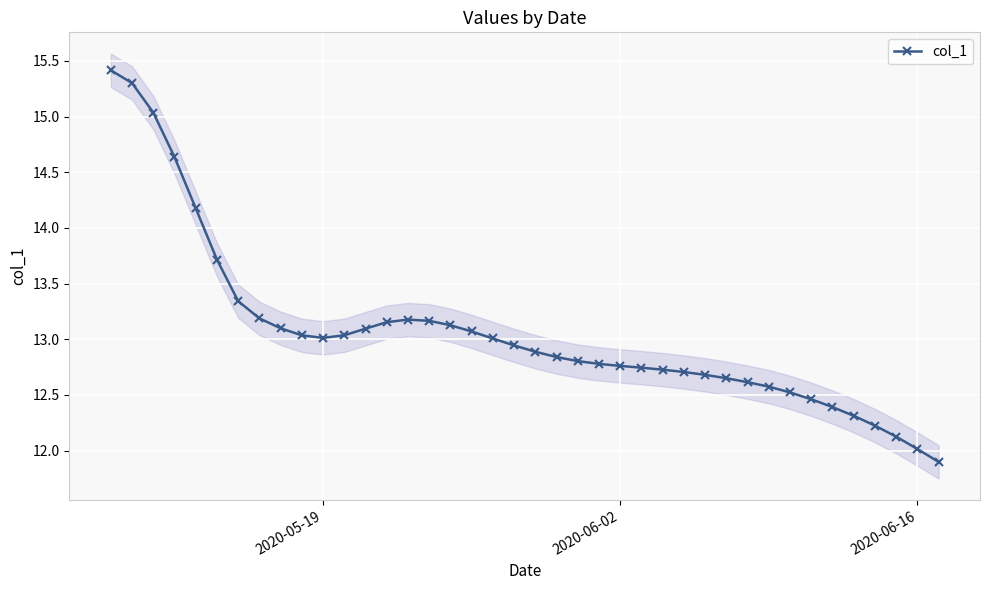

At which category does the data reach its first local valley?

2020-05-19